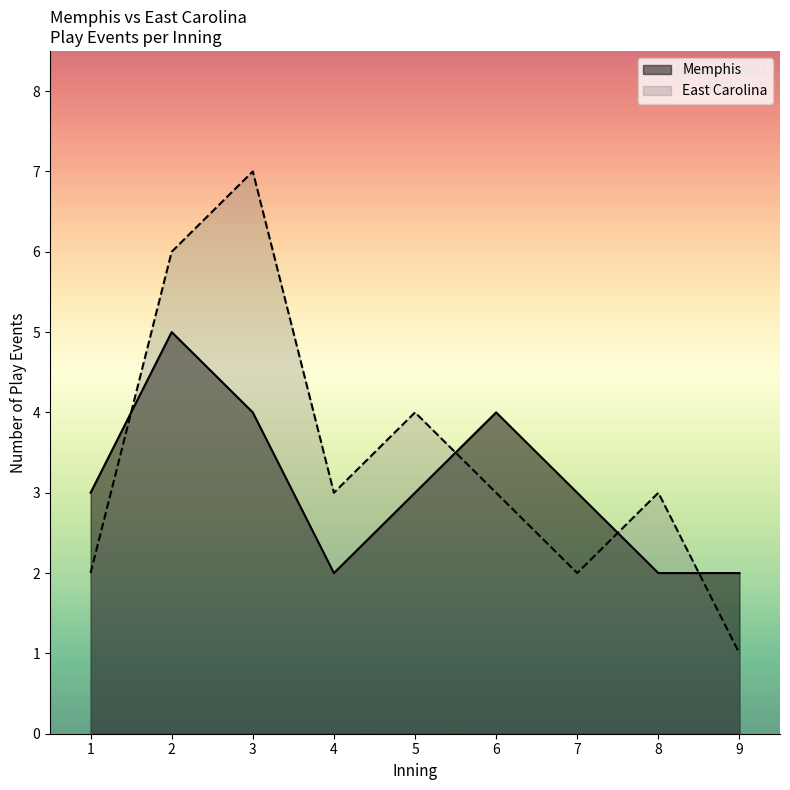

Does the chart display data point markers on the line(s)?

No